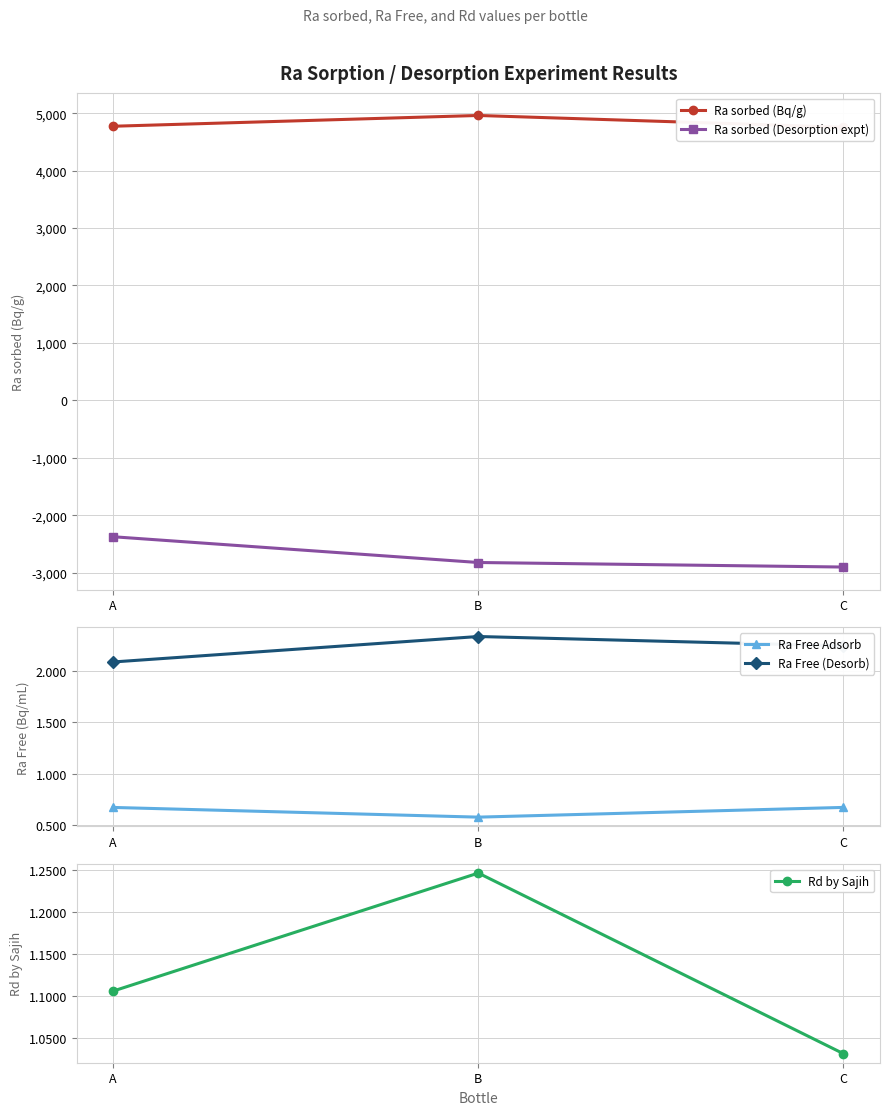

What are all the series names shown in the legend?

Ra sorbed (Bq/g), Ra sorbed (Desorption expt), Ra Free Adsorb, Ra Free (Desorb), Rd by Sajih